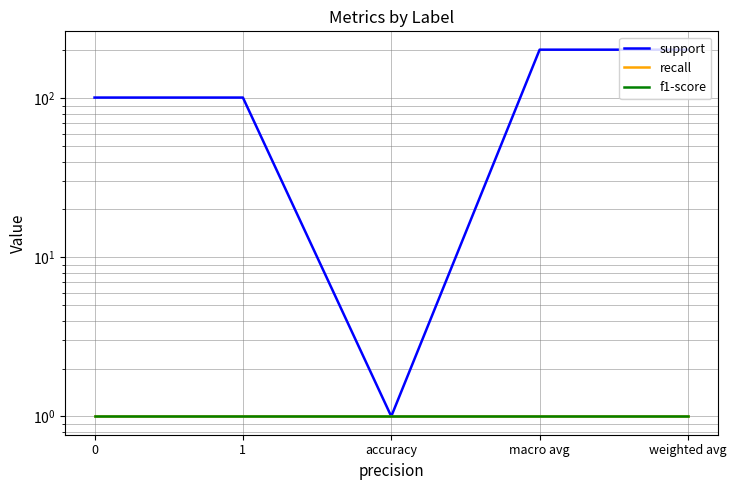

True or false: support has more than 1 interior local peaks.

False